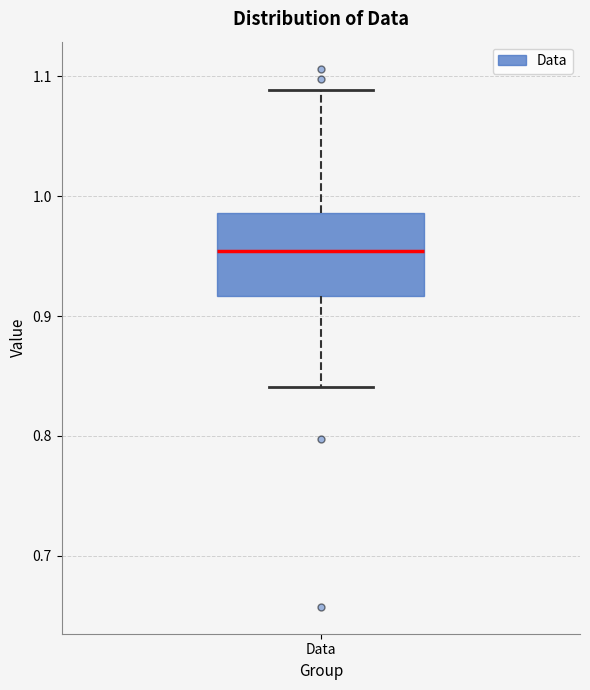

Where does the median line of the box for Data sit on the y-axis? The values are not printed on the chart, so give them approximately, as read against the axis.

0.95